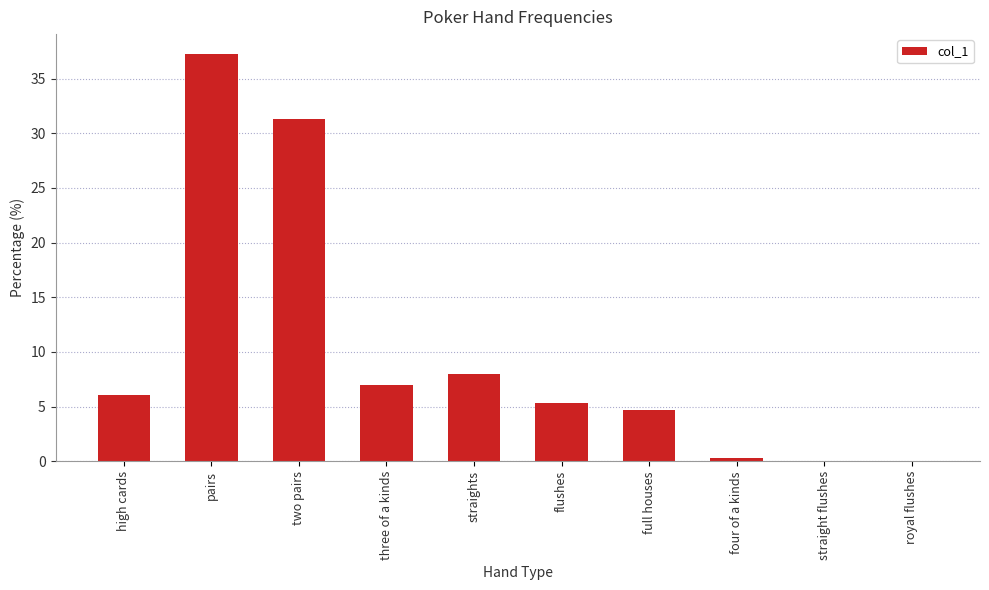

How many distinct data groups are displayed?

1